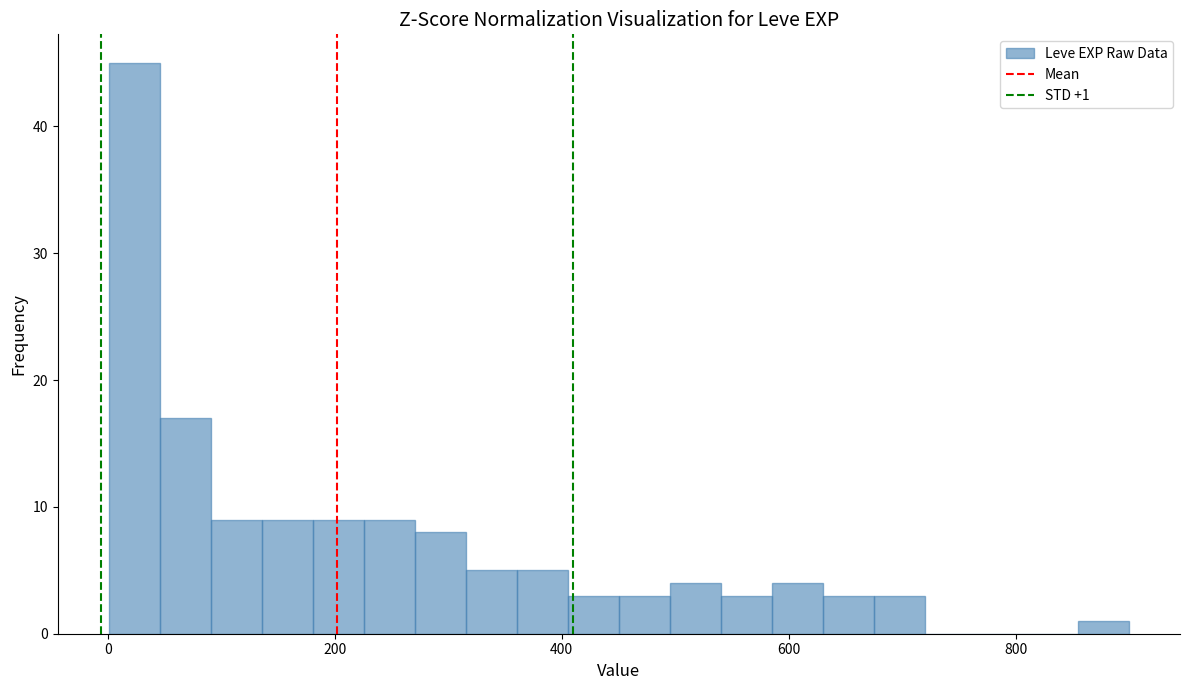

Around what value on the x-axis is the tallest bar? Give the approximate position of its centre, as read against the axis.

20